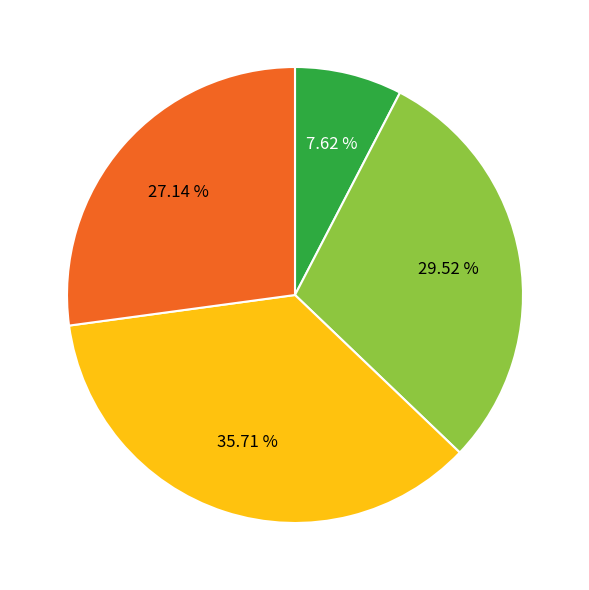

Does any single category account for the majority?

No